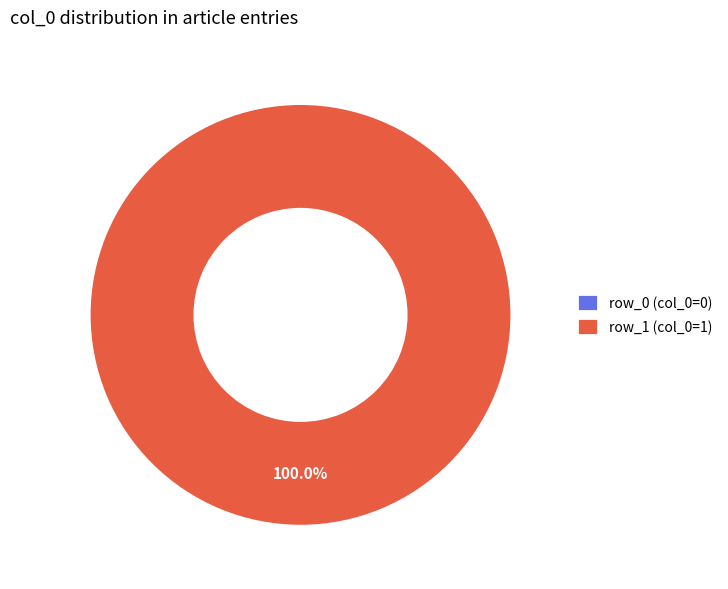

Does Portail:Médecine/Articles liés (row 1) account for over 50% of the chart?

Yes